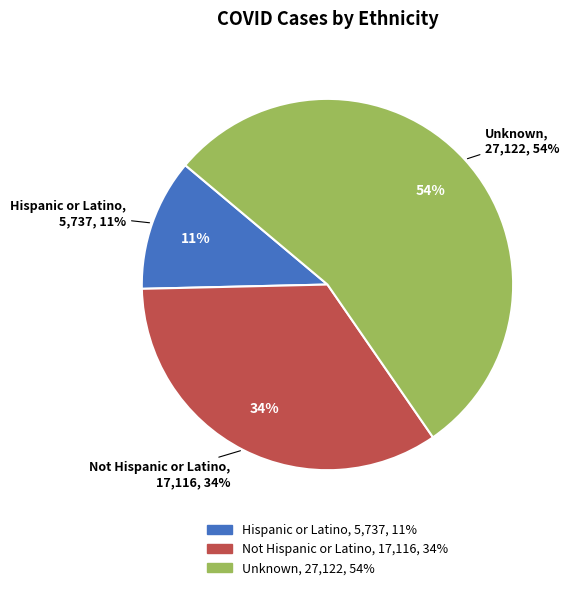

Which category accounts for the majority?

Unknown